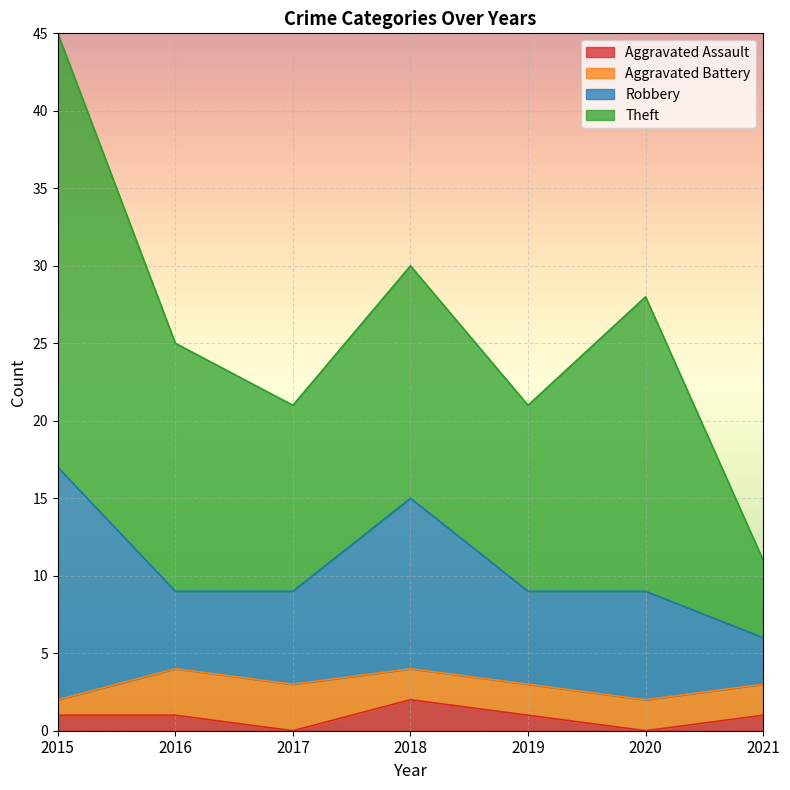

What is the total value across all series at 2016?

25